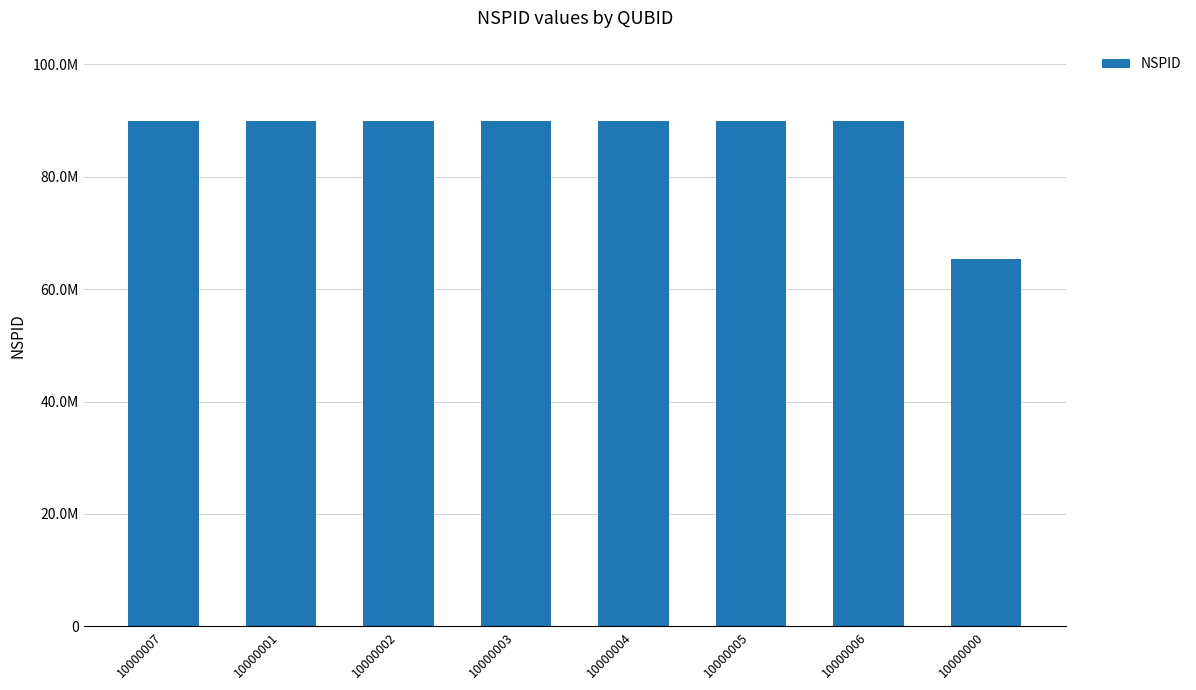

The chart shows a value of 90000001 at 10000001. True or false?

True